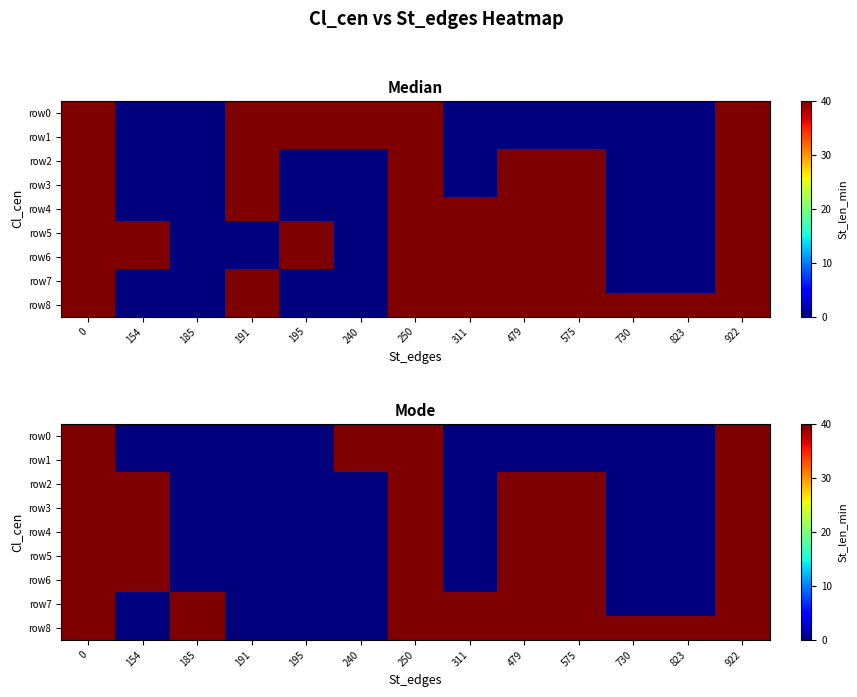

Is it true that row3 equals 0 at 240?

True